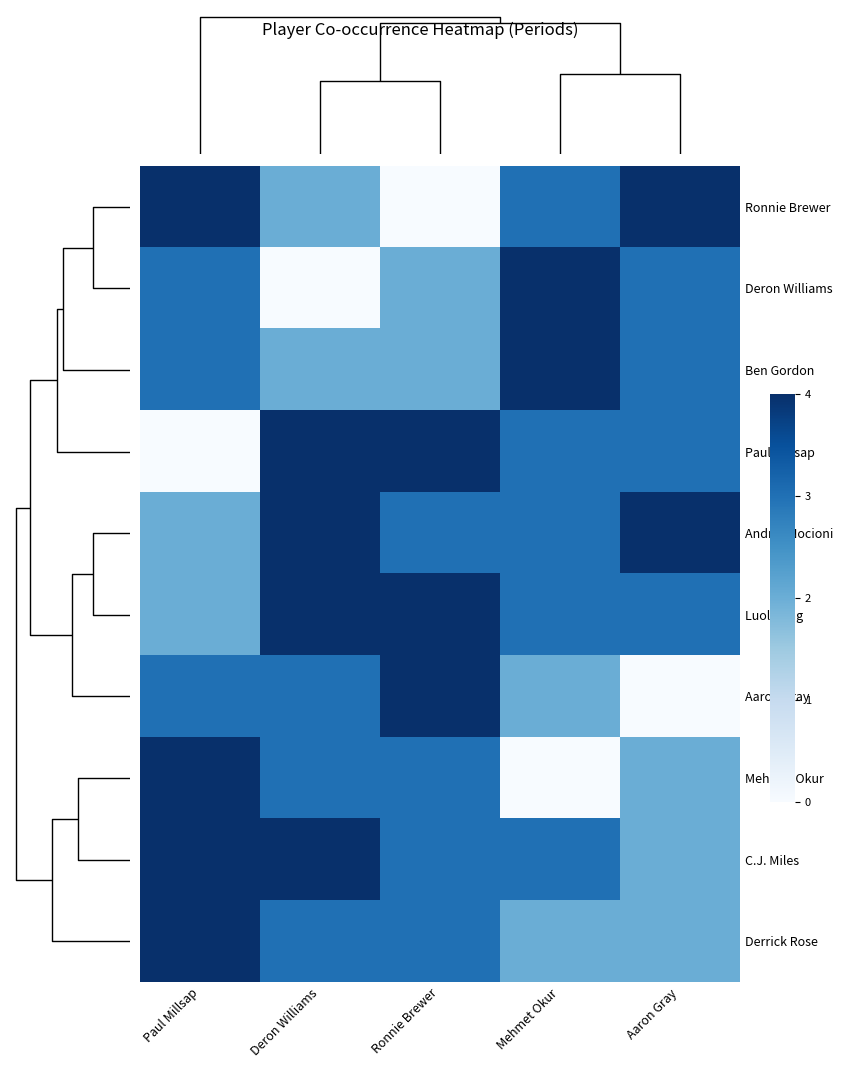

Reading left to right, what are all the values shown in this chart?

Ronnie Brewer: Paul Millsap=4	Deron Williams=2	Ronnie Brewer=0	Mehmet Okur=3	Aaron Gray=4
Deron Williams: Paul Millsap=3	Deron Williams=0	Ronnie Brewer=2	Mehmet Okur=4	Aaron Gray=3
Ben Gordon: Paul Millsap=3	Deron Williams=2	Ronnie Brewer=2	Mehmet Okur=4	Aaron Gray=3
Paul Millsap: Paul Millsap=0	Deron Williams=4	Ronnie Brewer=4	Mehmet Okur=3	Aaron Gray=3
Andres Nocioni: Paul Millsap=2	Deron Williams=4	Ronnie Brewer=3	Mehmet Okur=3	Aaron Gray=4
Luol Deng: Paul Millsap=2	Deron Williams=4	Ronnie Brewer=4	Mehmet Okur=3	Aaron Gray=3
Aaron Gray: Paul Millsap=3	Deron Williams=3	Ronnie Brewer=4	Mehmet Okur=2	Aaron Gray=0
Mehmet Okur: Paul Millsap=4	Deron Williams=3	Ronnie Brewer=3	Mehmet Okur=0	Aaron Gray=2
C.J. Miles: Paul Millsap=4	Deron Williams=4	Ronnie Brewer=3	Mehmet Okur=3	Aaron Gray=2
Derrick Rose: Paul Millsap=4	Deron Williams=3	Ronnie Brewer=3	Mehmet Okur=2	Aaron Gray=2